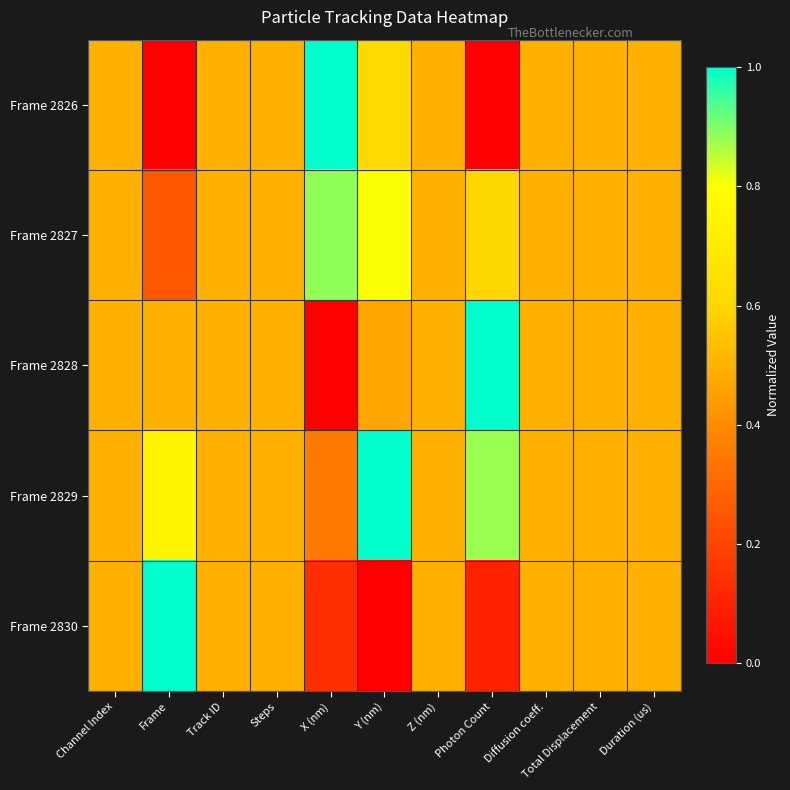

Which label corresponds to the smallest value in the chart?

Frame